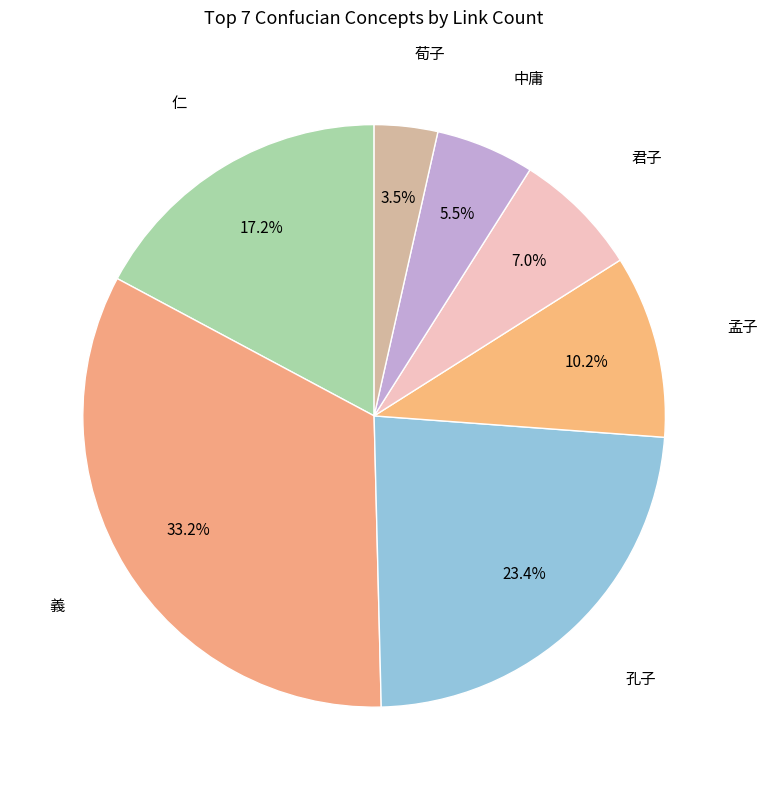

Count the number of slices in the pie.

7